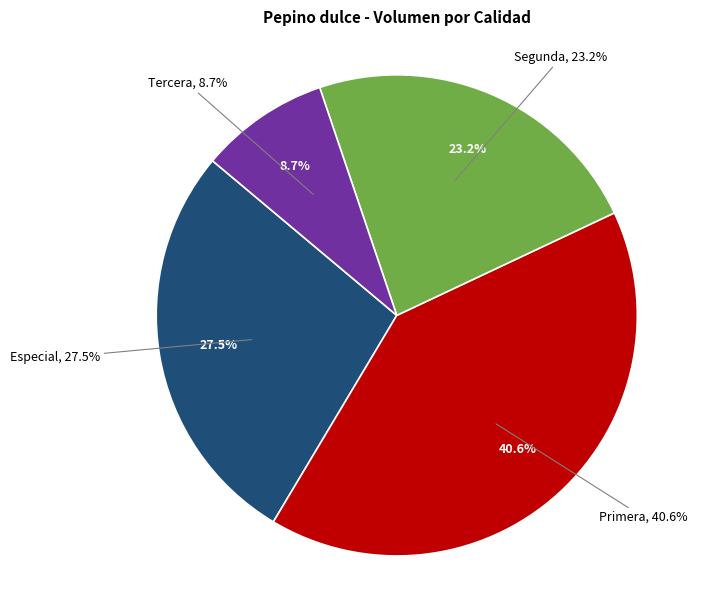

Which slice is the smallest?

Tercera